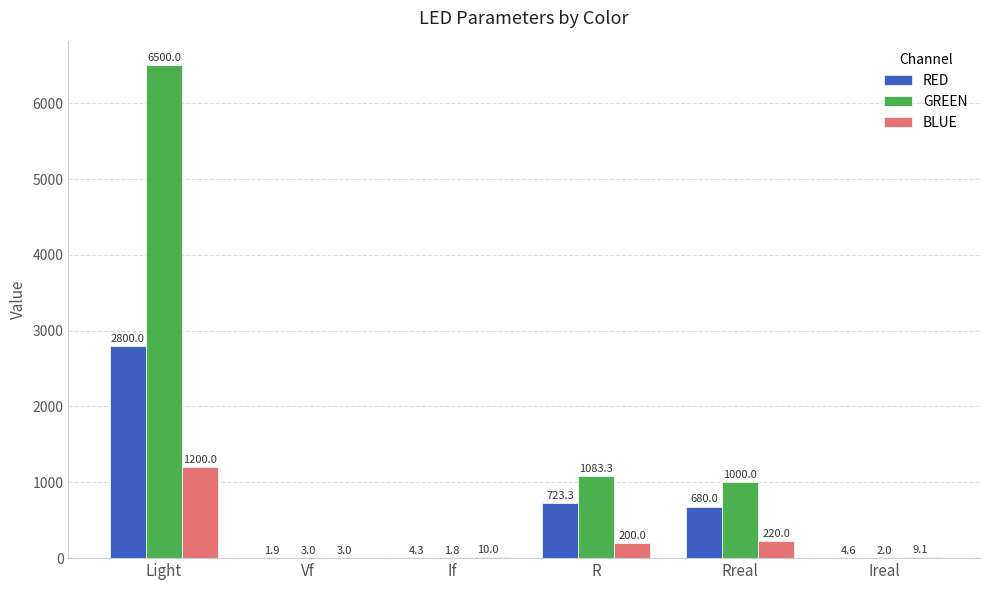

Which series changed the most between Vf and R?

GREEN